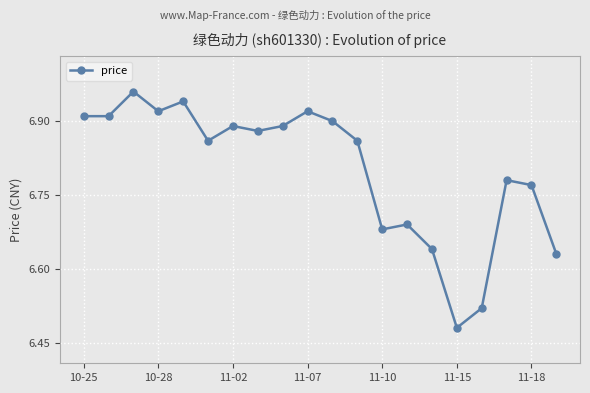

True or false: there are more than 0 points higher than both neighbors.

True